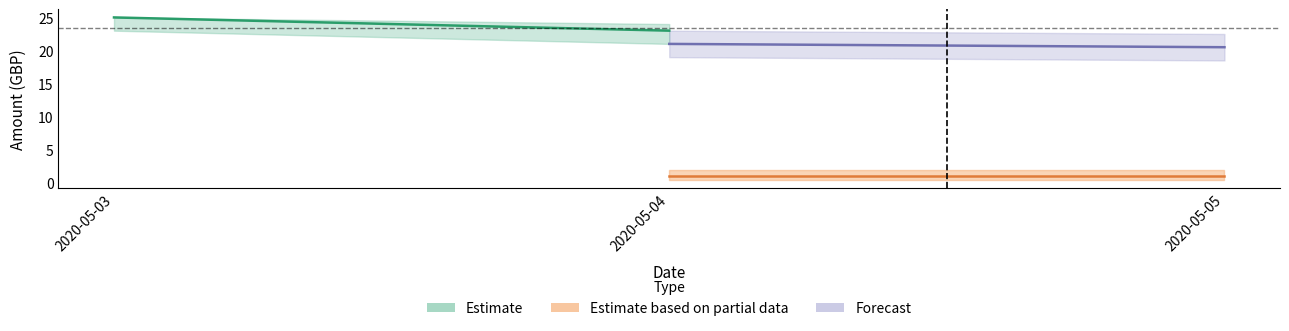

At which category does the chart reach its peak across all series?

2020-05-03